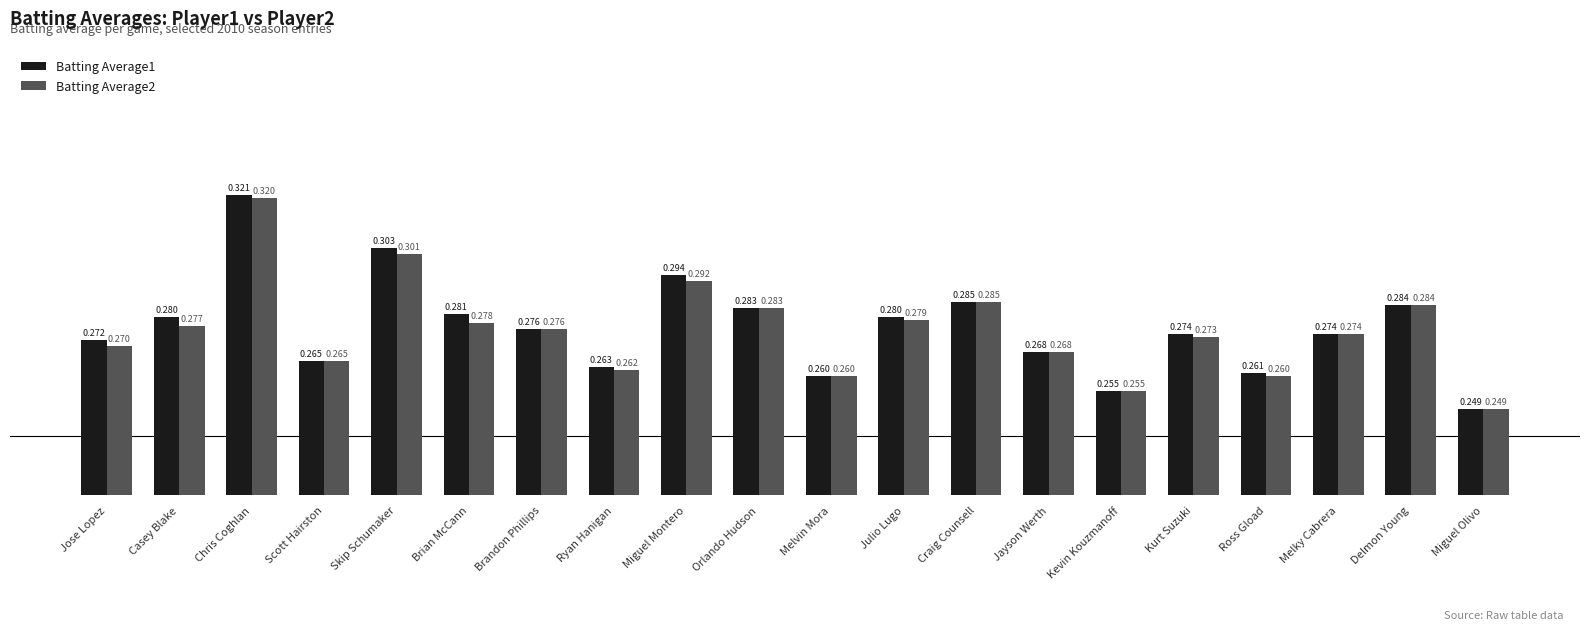

What is the label of the 15th bar from the left?

Kevin Kouzmanoff